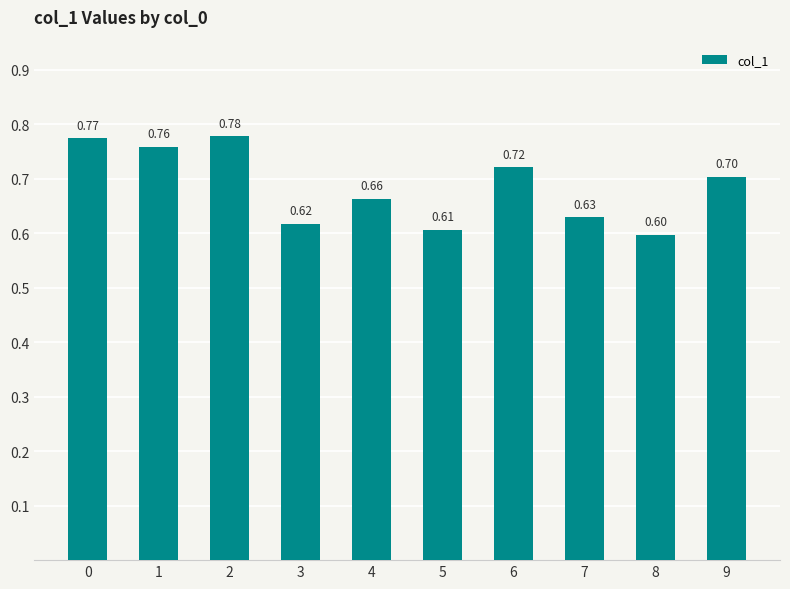

What is the change in value from 8 to 9?

+0.1